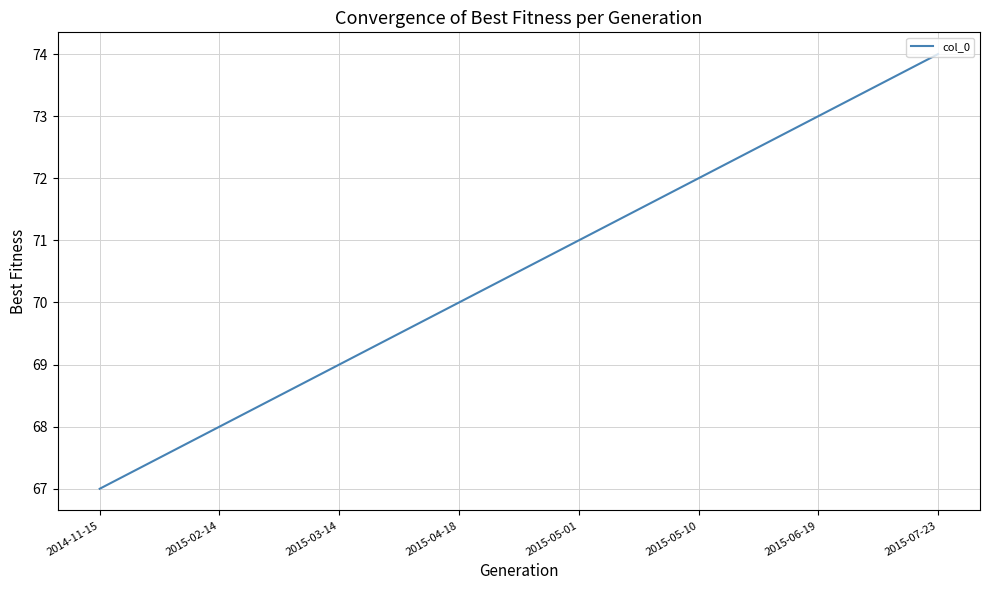

Count the number of data series in this chart.

1